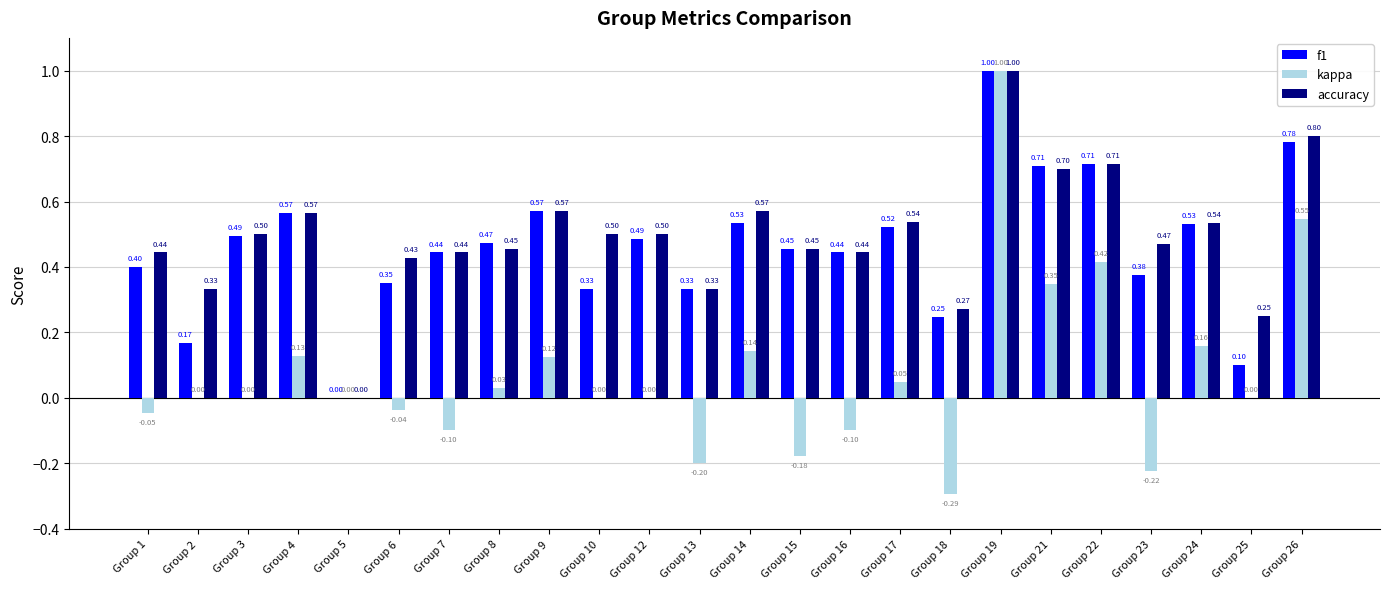

What is the sum of all kappa values?

1.8